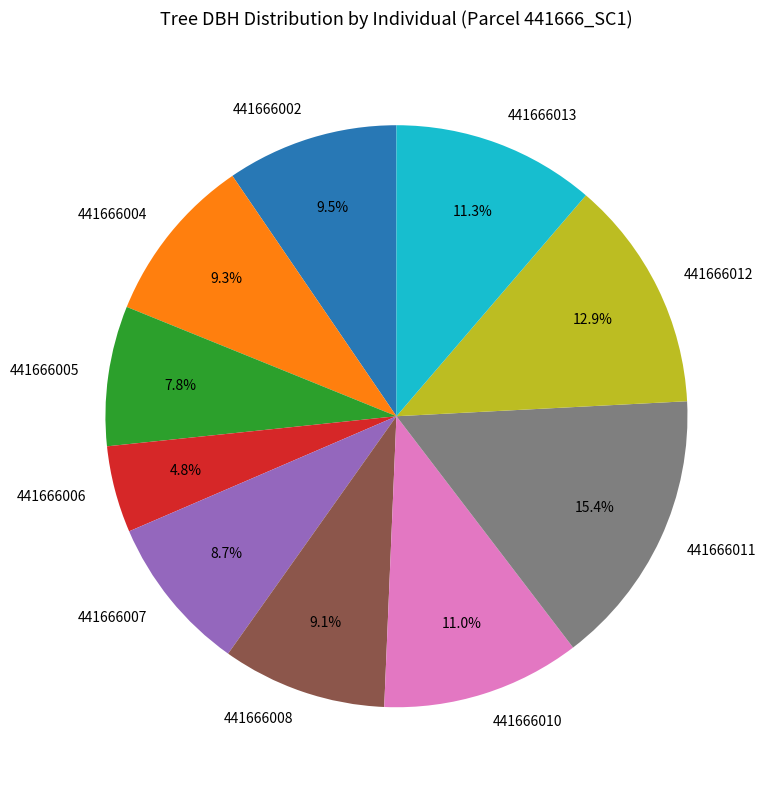

Is there any slice that represents more than half of the pie?

No